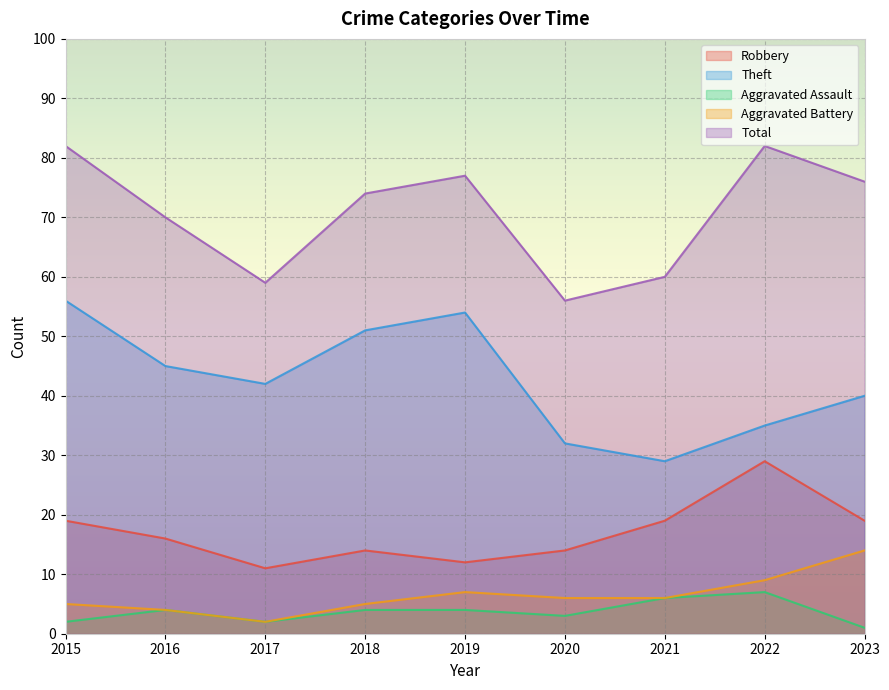

Reading left to right, transcribe all the data shown in this chart.

Robbery: 19	16	11	14	12	14	19	29	19
Theft: 56	45	42	51	54	32	29	35	40
Aggravated Assault: 2	4	2	4	4	3	6	7	1
Aggravated Battery: 5	4	2	5	7	6	6	9	14
Total: 82	70	59	74	77	56	60	82	76